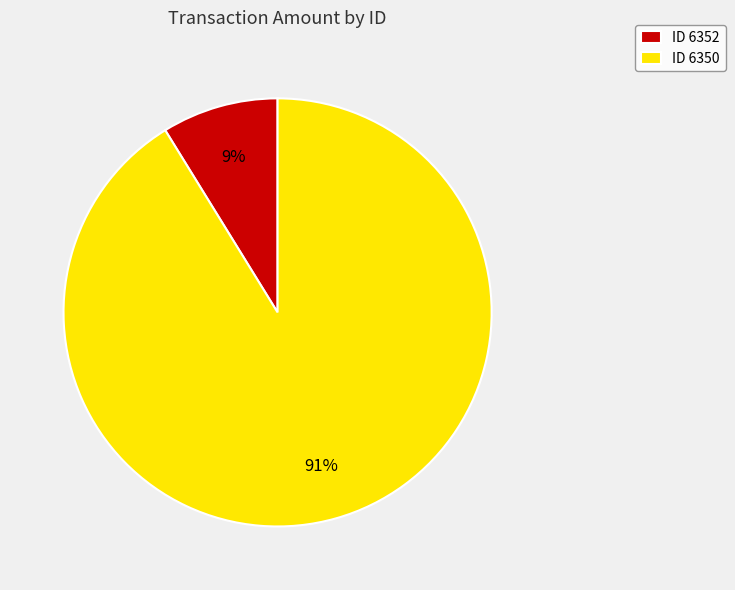

Rank the categories by value from highest to lowest.

ID 6350, ID 6352